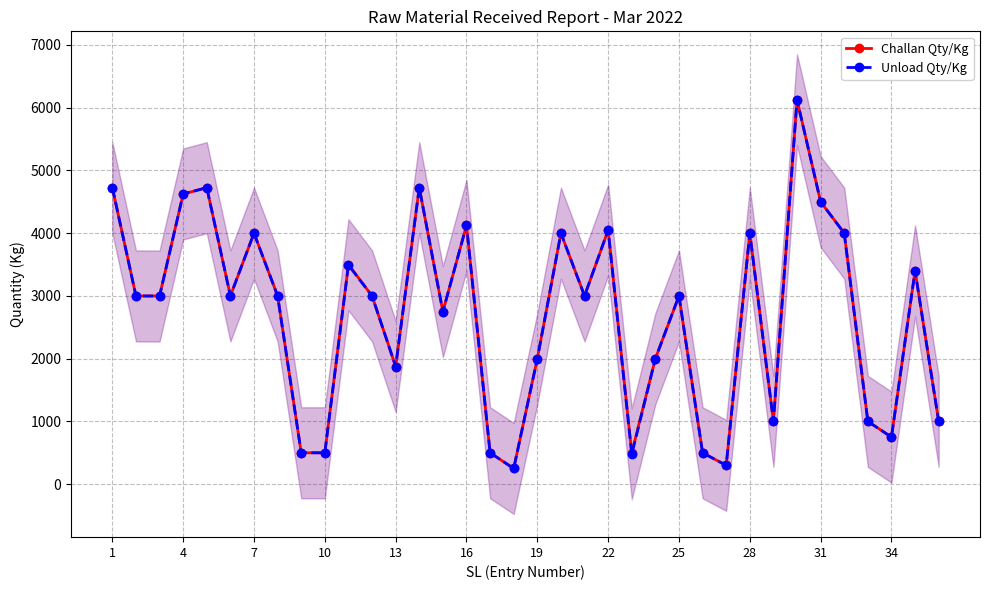

Reading left to right, extract all data points from this chart.

Challan Qty/Kg: 4725	3000	3000	4625	4725	3000	4000	3000	500	500	3500	3000	1875	4725	2750	4125	500	250	2000	4000	3000	4050	500	2000	3000	500	300	4000	1000	6125	4500	4000	1000	750	3400	1000
Unload Qty/Kg: 4725	3000	2997	4625	4725	3000	4000	3000	500	500	3492	3000	1875	4725	2749	4125	500	250	2000	4000	3000	4050	475	2000	3000	500	300	4000	1000	6125	4500	4000	1000	750	3400	1000